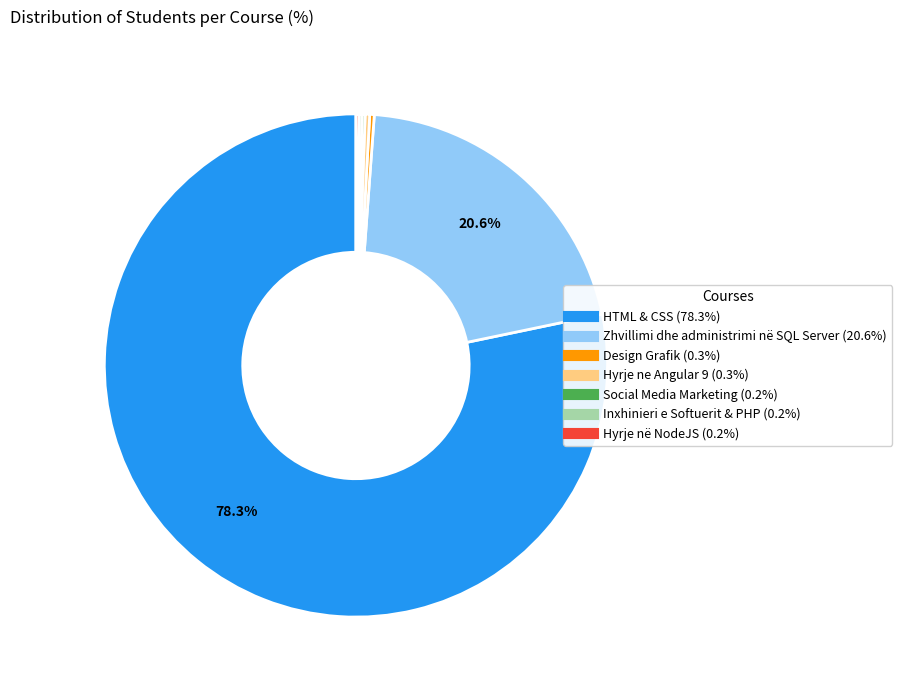

Is there any slice that represents more than half of the pie?

Yes